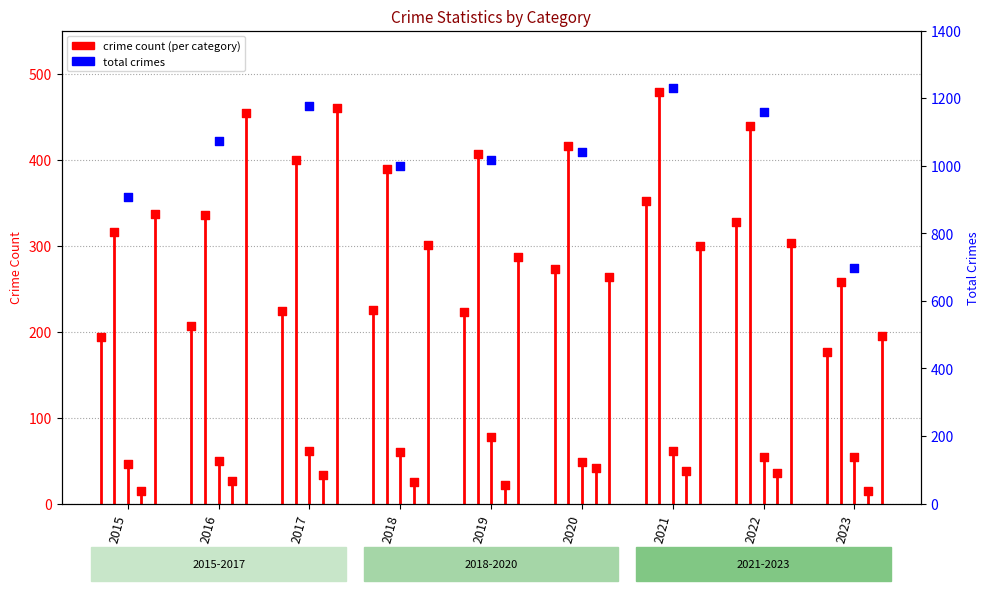

At which category is the sum across all series the highest?

2021